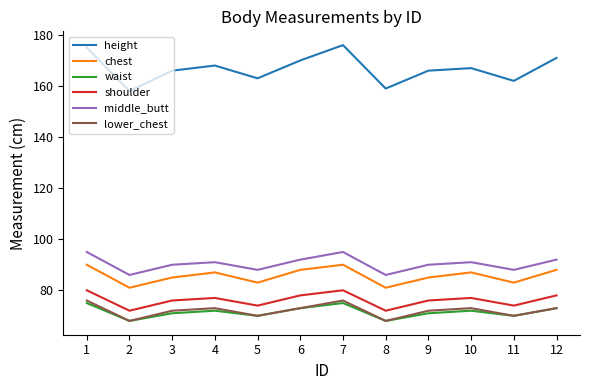

What is the maximum value for middle_butt?

95